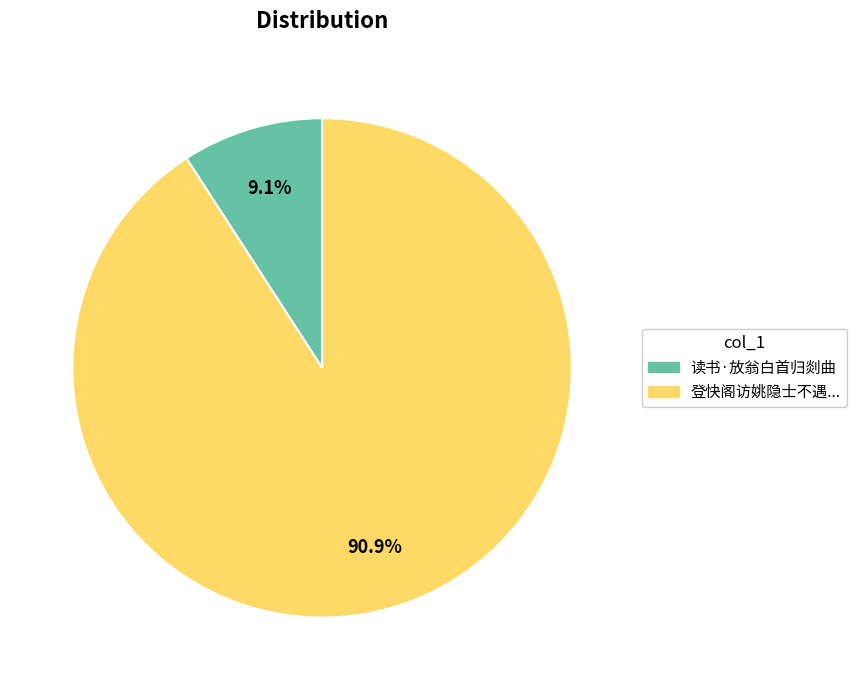

Is there a majority slice in this chart?

Yes